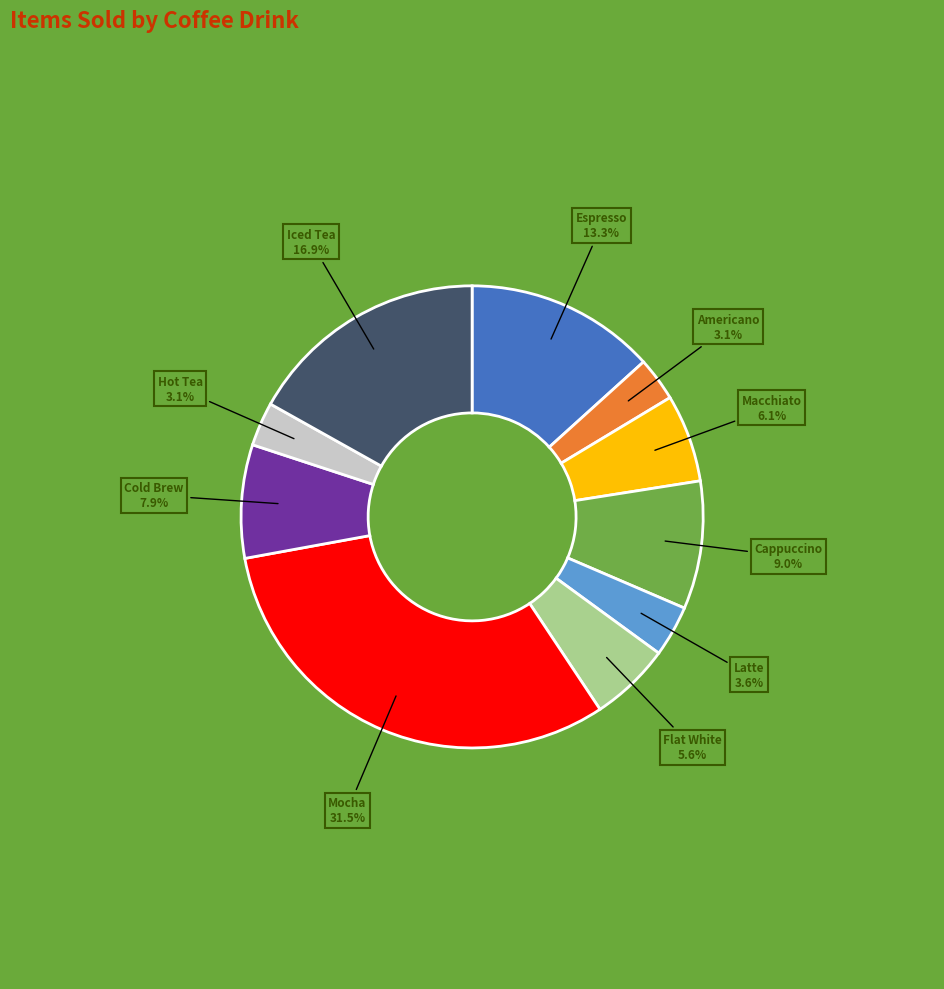

Combined, what portion of the pie is Espresso and Cold Brew?

21.2%